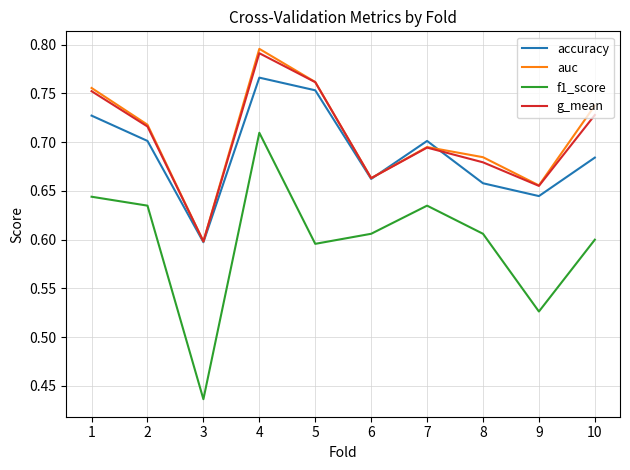

What is the sum of all auc values?

7.1